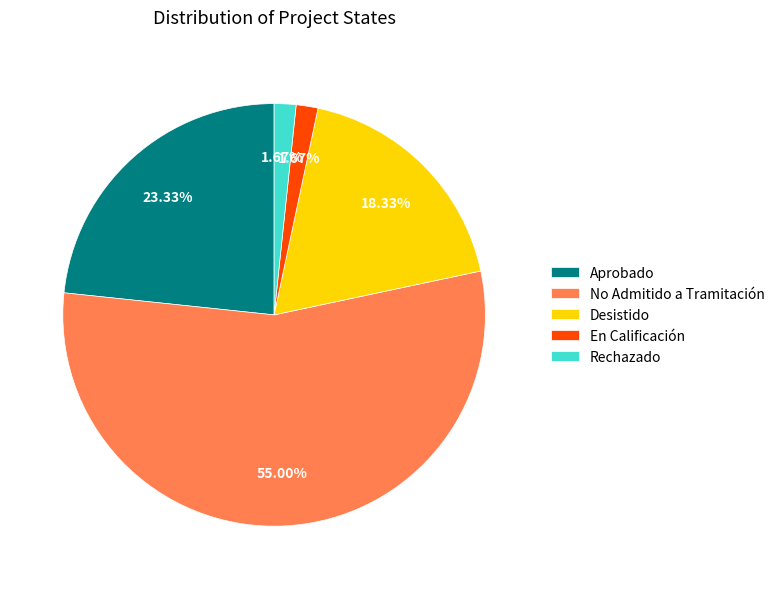

Which slice is the largest?

No Admitido a Tramitación